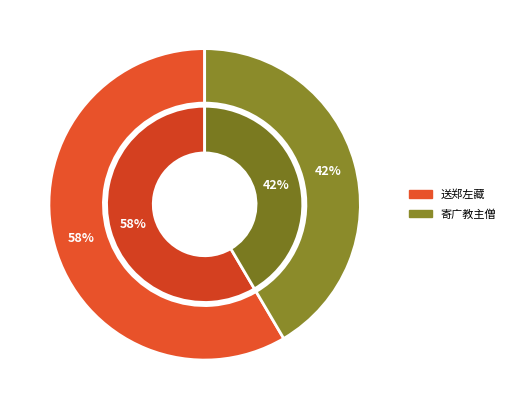

What percentage is the 寄广教主僧·麦绾银丝稻荐珠 slice, to the nearest percent?

42%